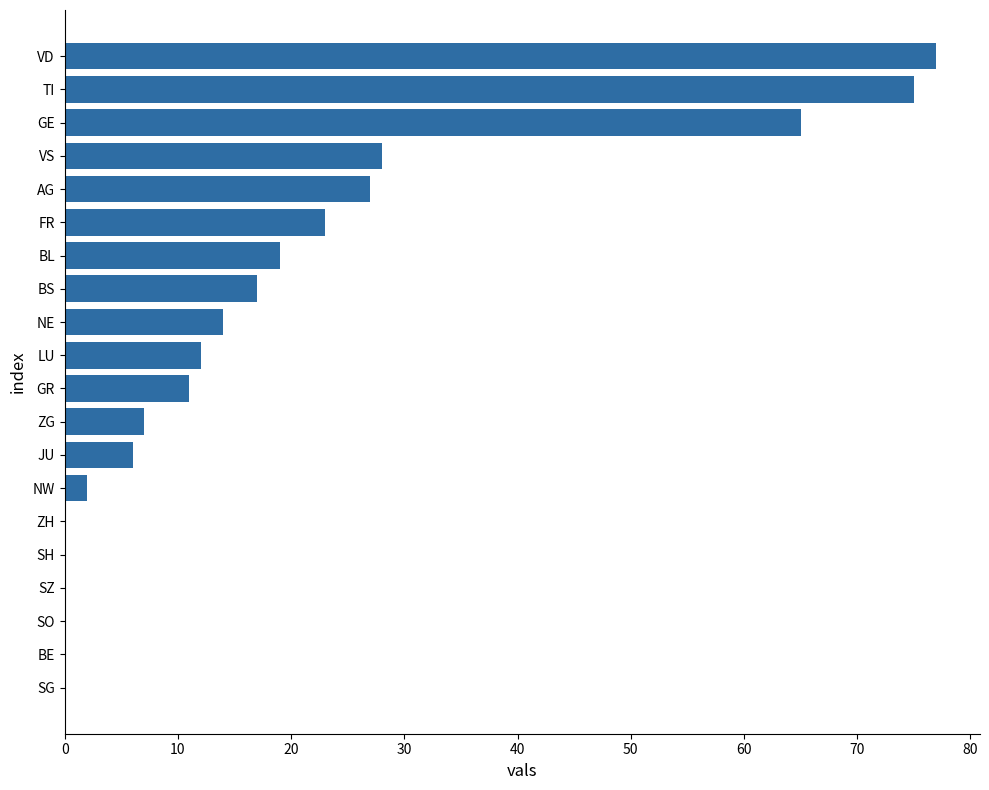

How many data points does each series have?

20